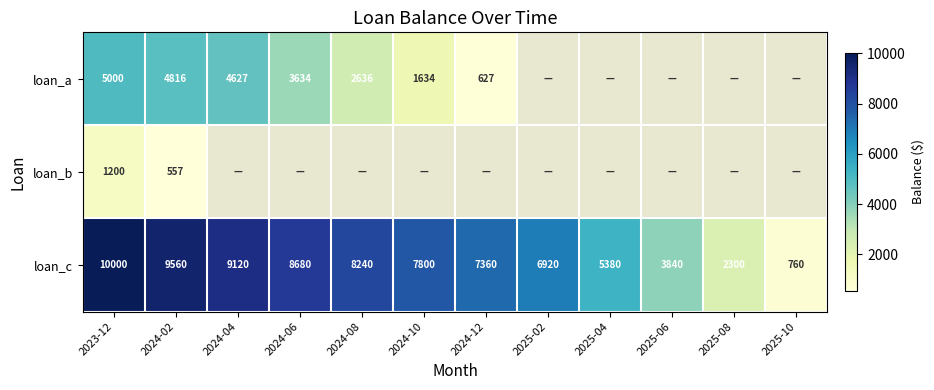

The loan_c series shows 399 at 2025-10. True or false?

False